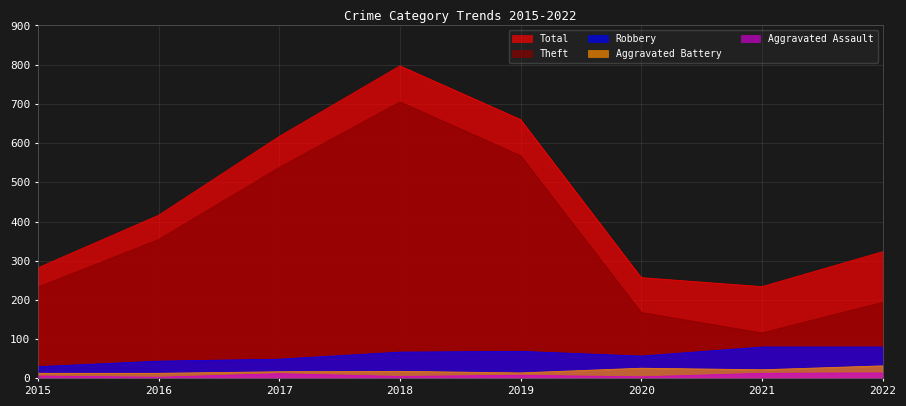

What are all the series names shown in the legend?

Total, Theft, Robbery, Aggravated Battery, Aggravated Assault